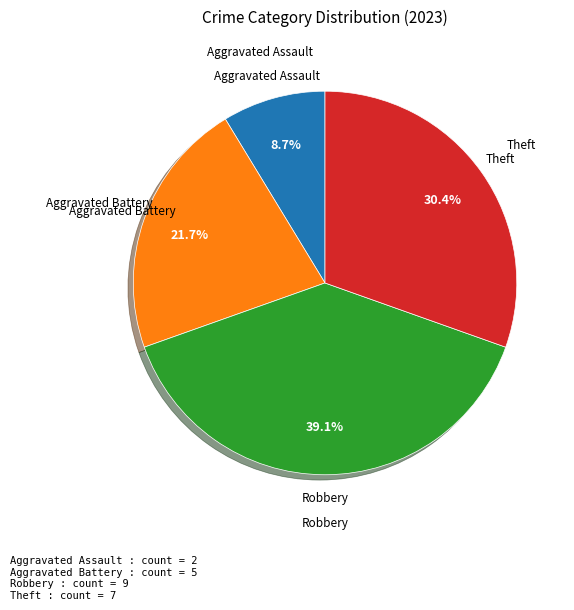

How many slices are in this pie chart?

4